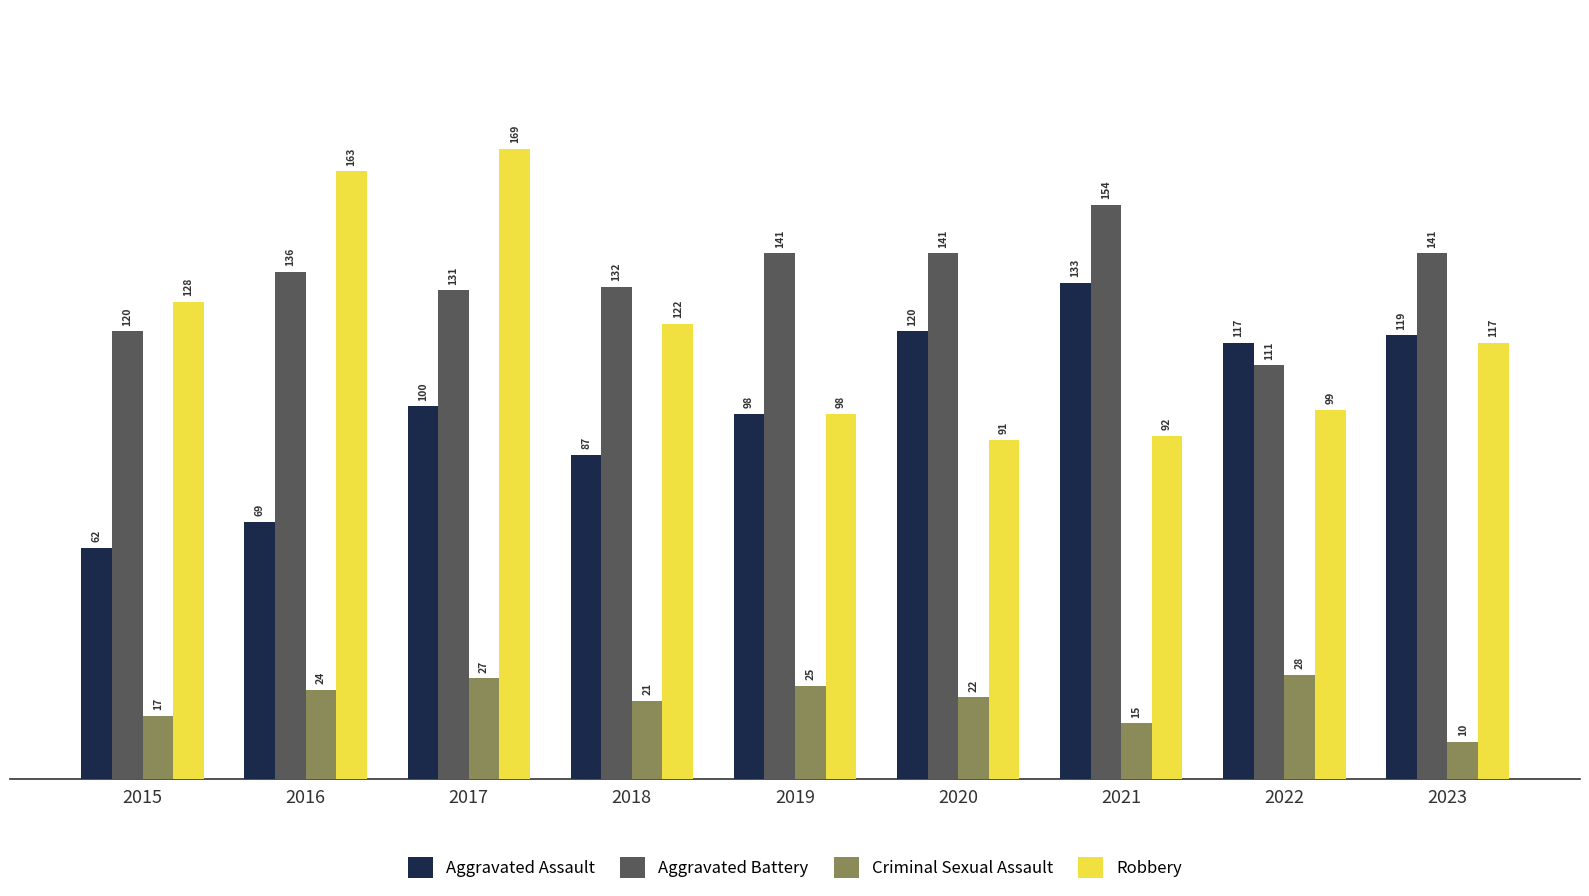

Are the bars horizontal?

No